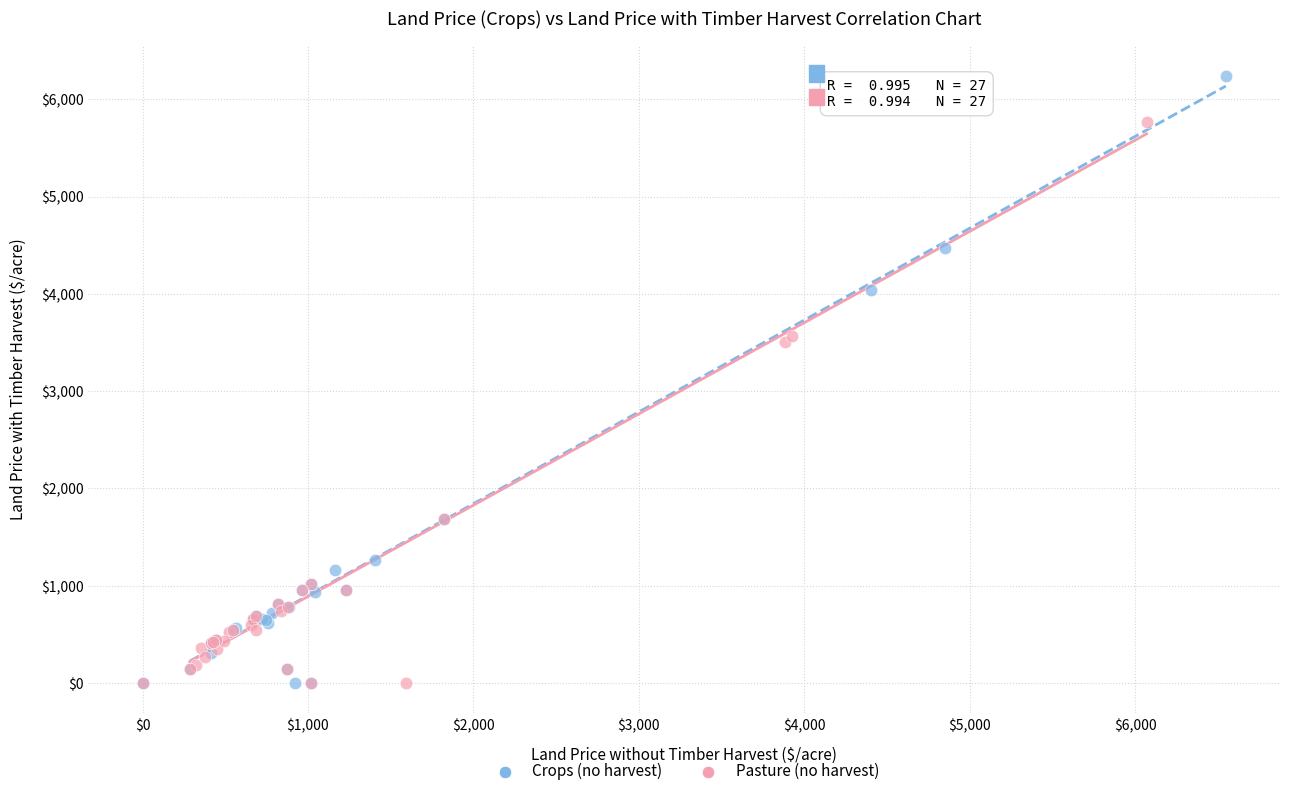

What are all the series names shown in the legend?

Crops (no harvest), Pasture (no harvest)